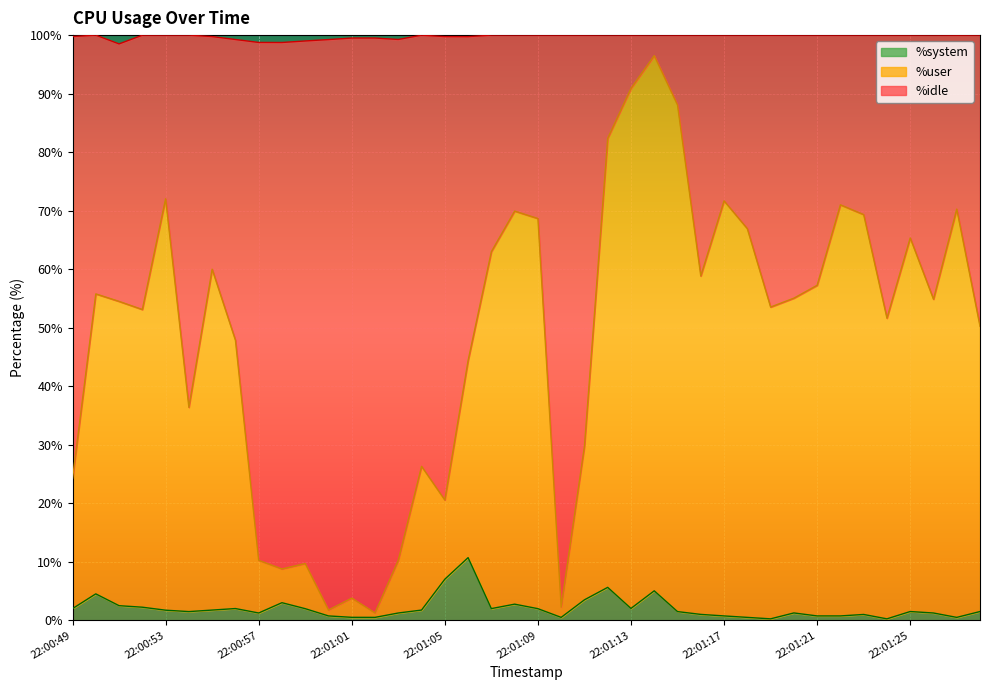

Rank the categories by %idle value from highest to lowest.

22:01:14, 22:01:13, 22:01:15, 22:01:12, 22:00:53, 22:01:17, 22:01:22, 22:01:27, 22:01:08, 22:01:23, 22:01:09, 22:01:18, 22:01:25, 22:01:07, 22:00:55, 22:01:16, 22:01:21, 22:00:50, 22:01:20, 22:01:26, 22:00:51, 22:01:19, 22:00:52, 22:01:24, 22:01:28, 22:00:56, 22:01:06, 22:00:54, 22:01:11, 22:01:04, 22:00:49, 22:01:05, 22:00:57, 22:01:03, 22:00:59, 22:00:58, 22:01:01, 22:01:10, 22:01:00, 22:01:02